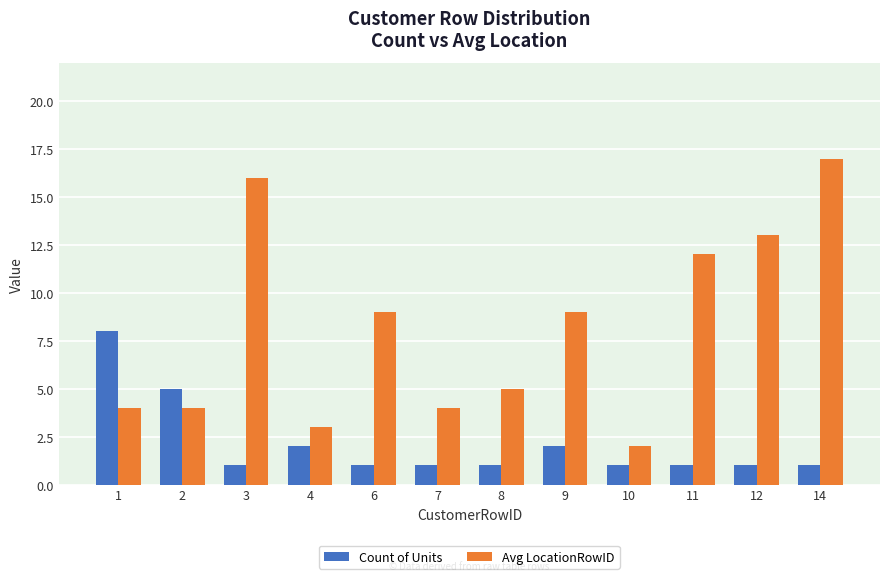

How many groups of bars are there?

12